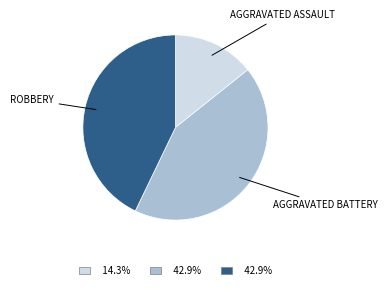

Is there any slice that represents more than half of the pie?

No